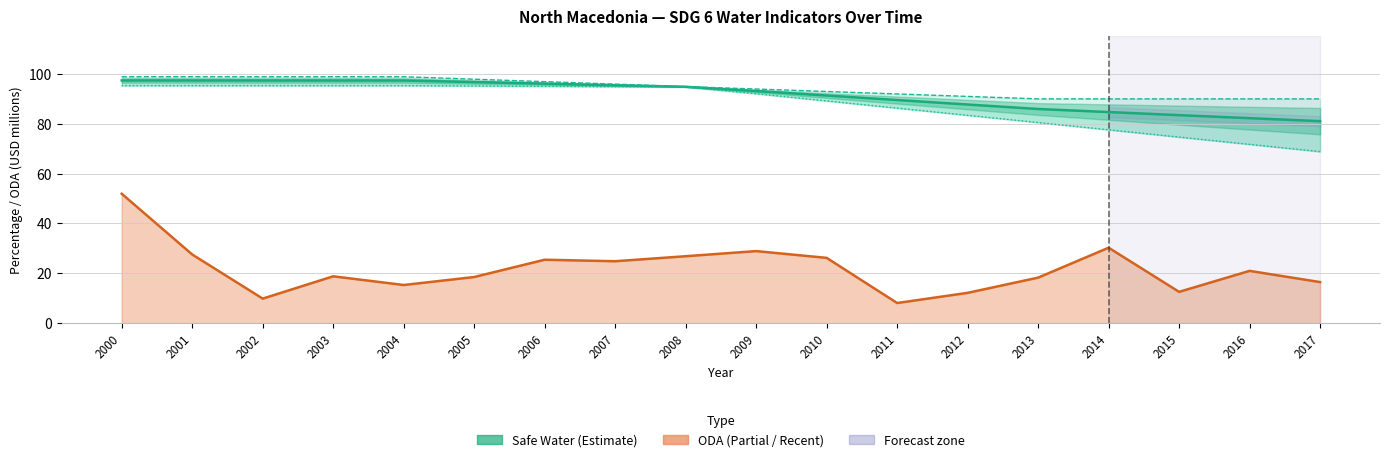

The Safe Water – All areas series shows 20.1 at 2006. True or false?

False